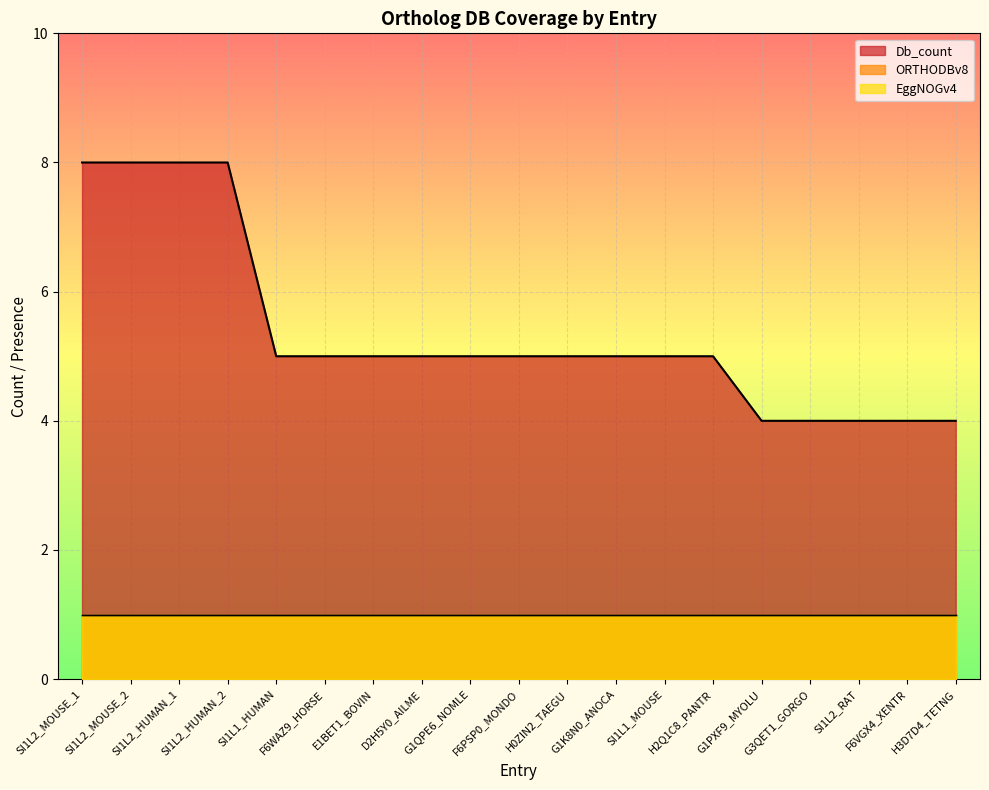

What is the difference between the maximum and minimum values in the Db_count series?

4